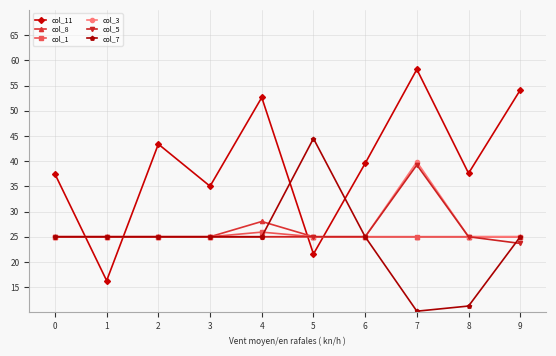

What is the value of the col_5 point at the 7th from the left?

25.0